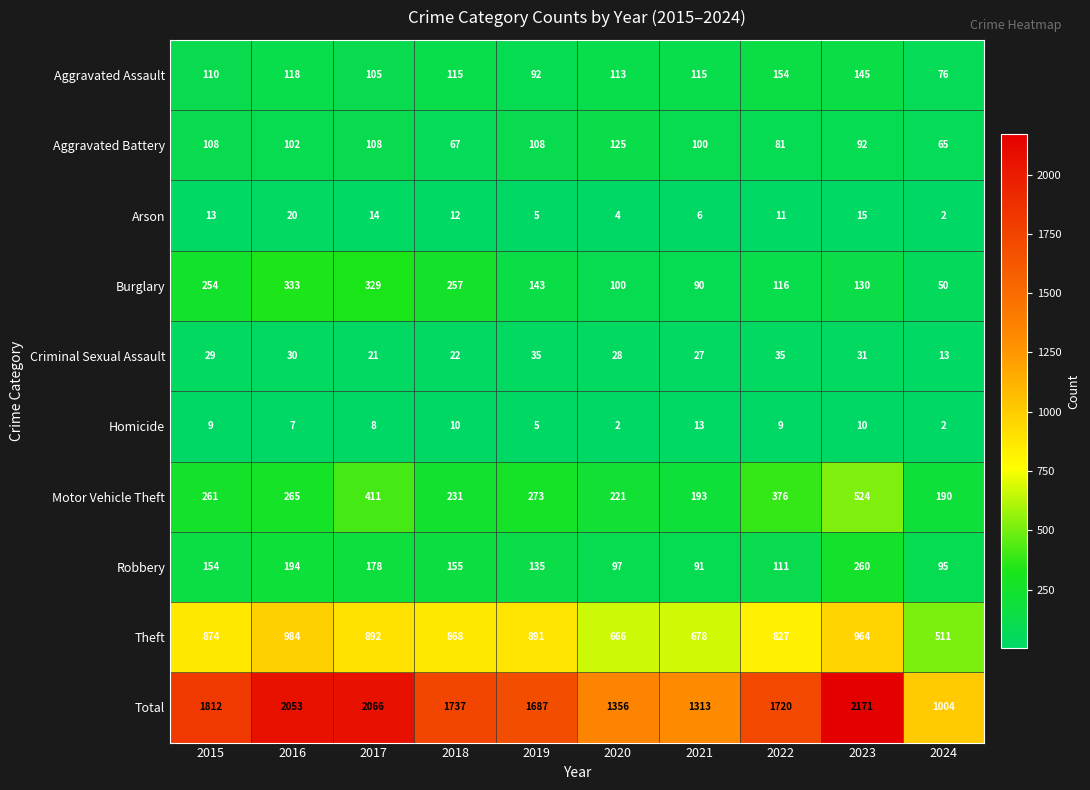

How many data points in Motor Vehicle Theft are less than 265?

5